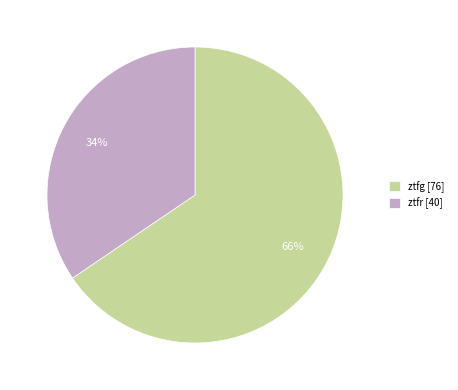

How many segments does this pie chart have?

2